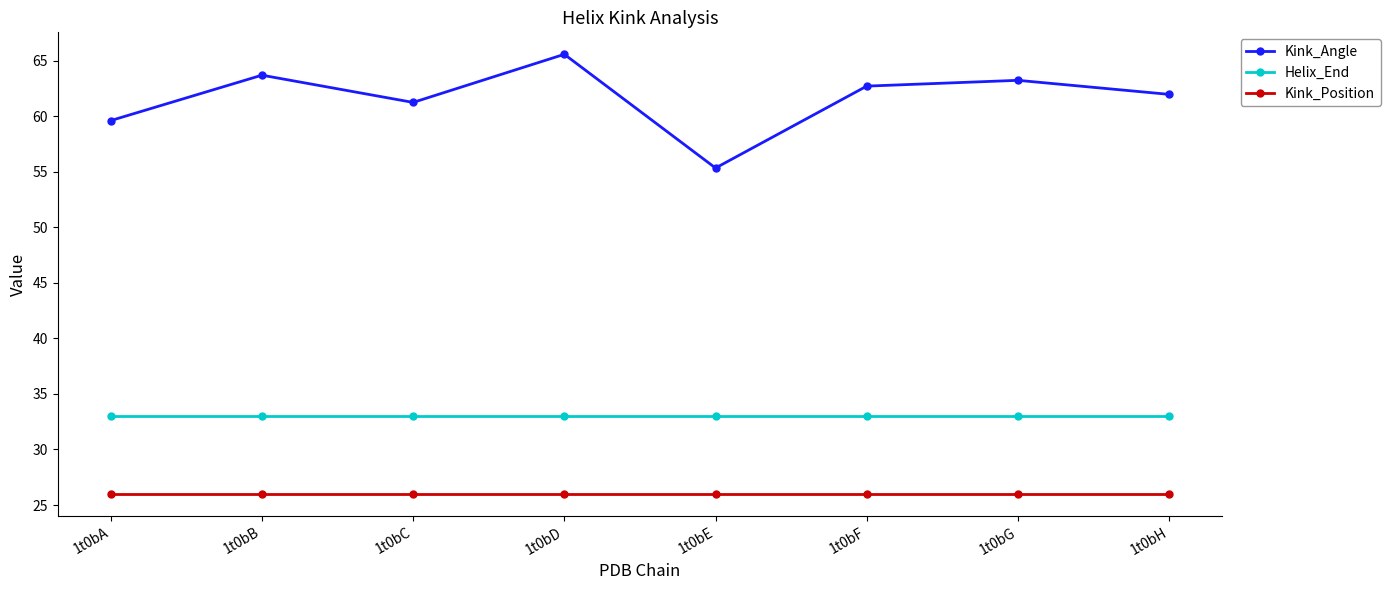

What is the average value of the Kink_Position series?

26.0